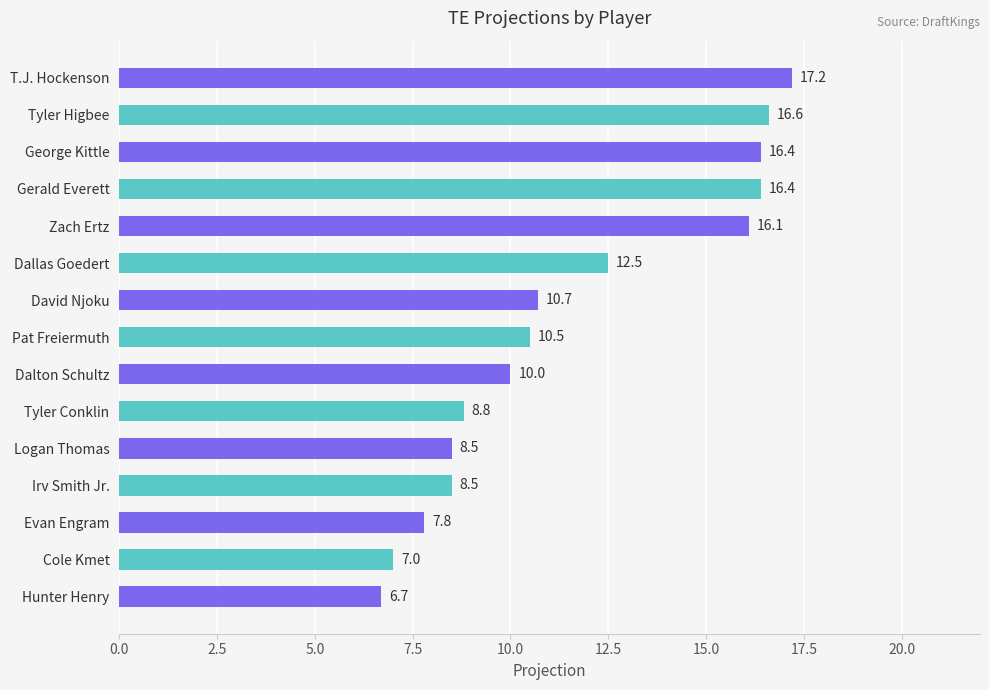

Reading top to bottom, list all the values displayed in this chart.

17.2	16.6	16.4	16.4	16.1	12.5	10.7	10.5	10.0	8.8	8.5	8.5	7.8	7.0	6.7